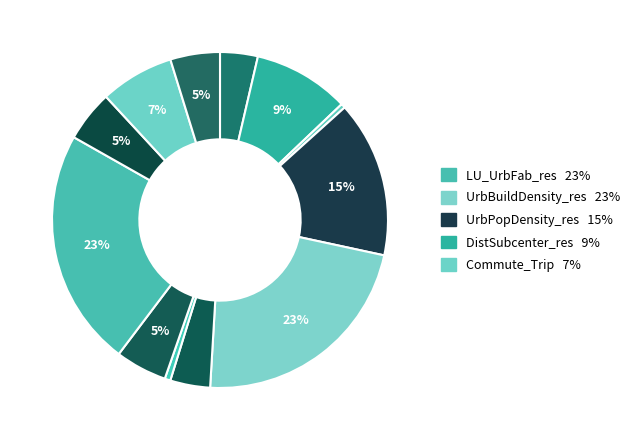

Is there any slice that represents more than half of the pie?

No